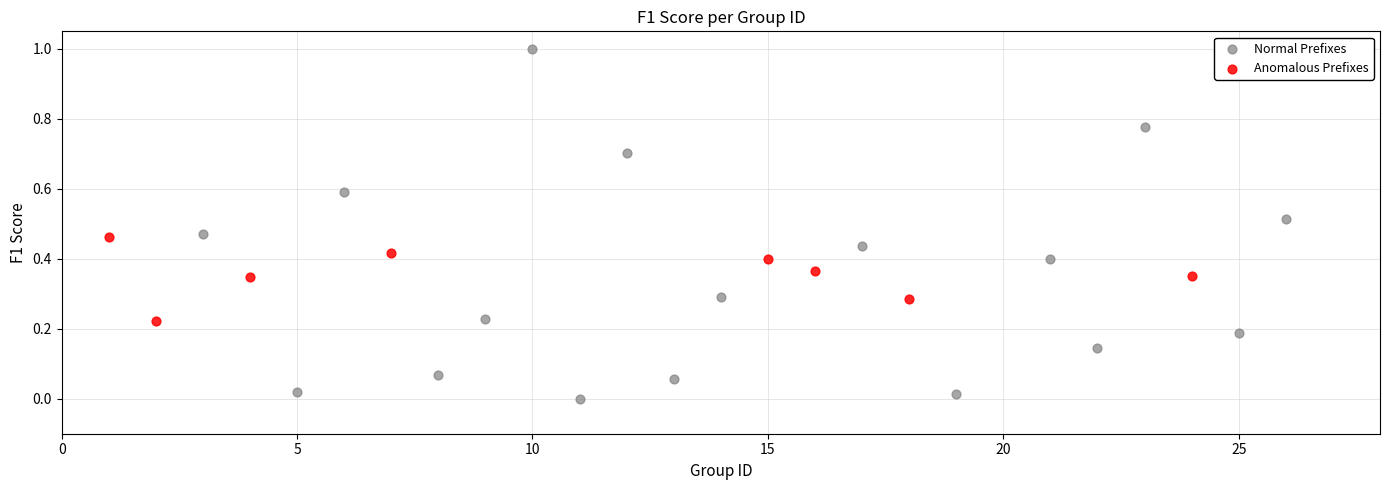

Which series reaches the maximum Y coordinate?

Normal Prefixes